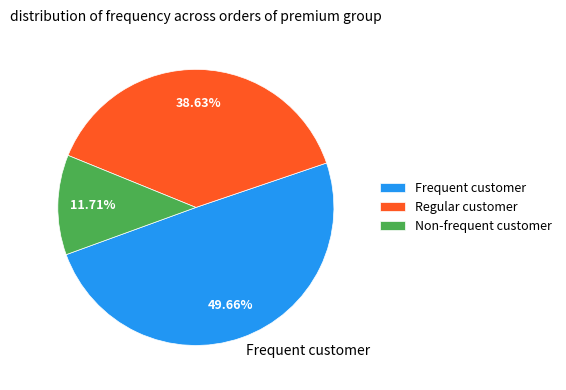

Rank the categories by value from lowest to highest.

Non-frequent customer, Regular customer, Frequent customer